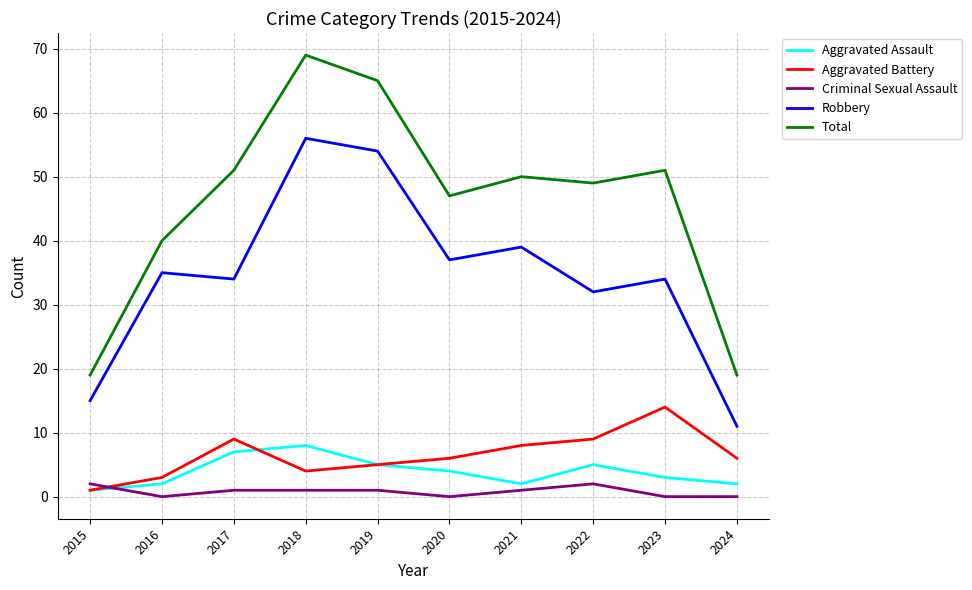

Is it true that Aggravated Battery equals 6 at 2024?

True